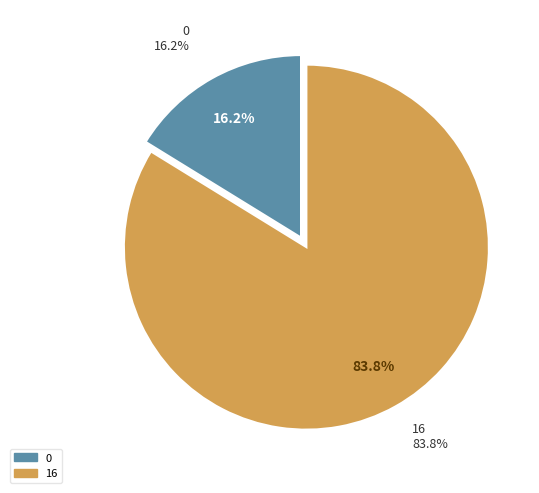

To the nearest percent, what percentage of the pie is 16?

84%